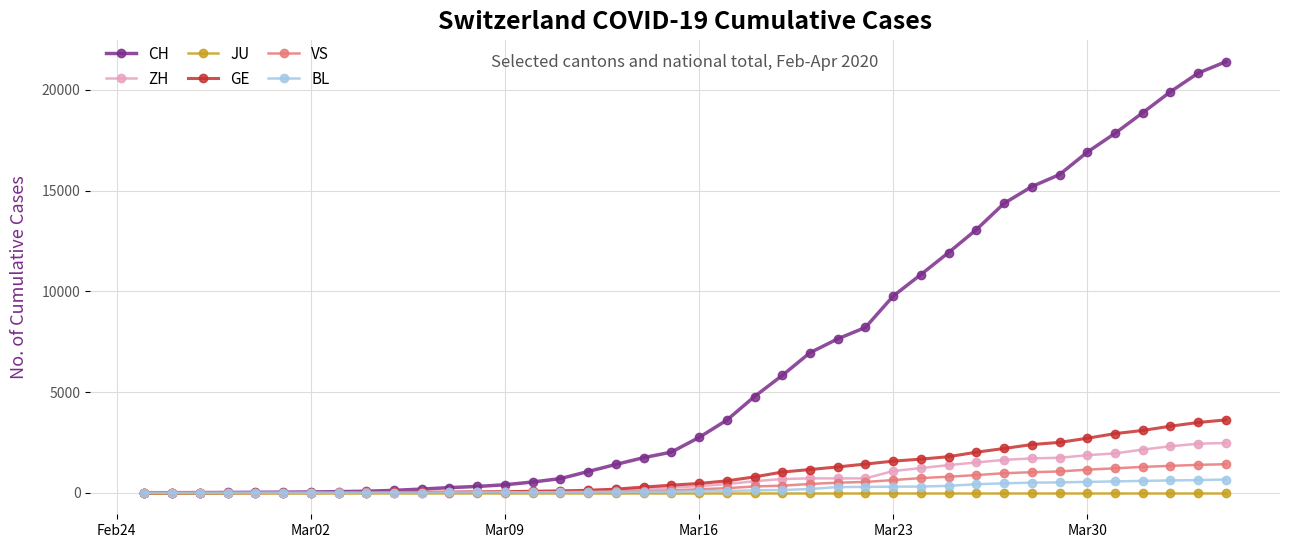

What is the greatest value displayed?

21398